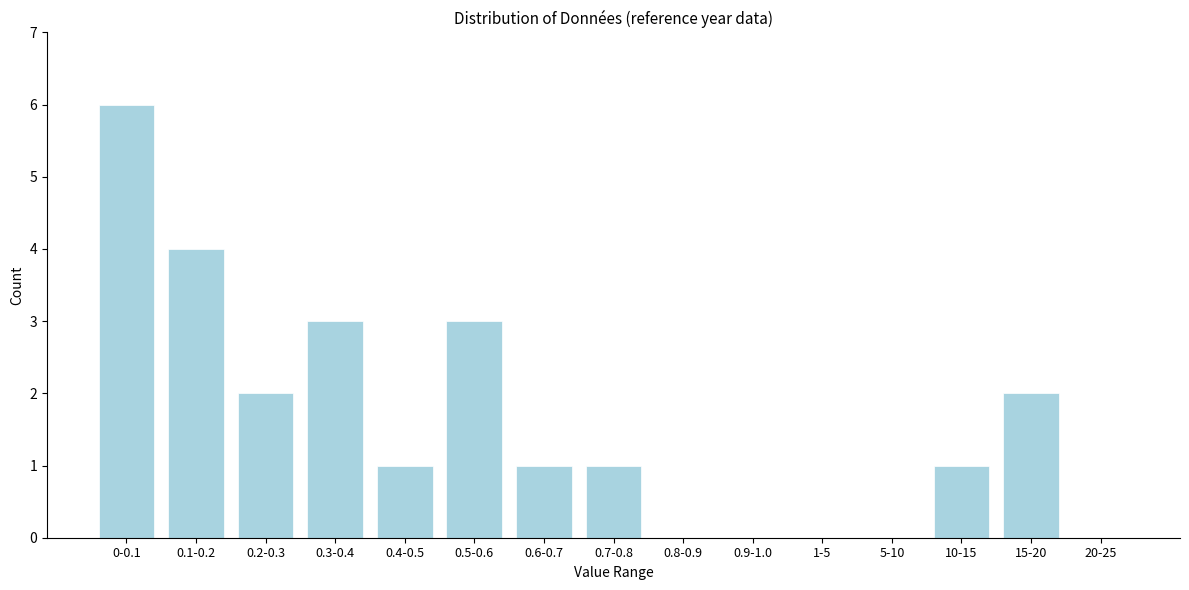

Reading right to left, transcribe all the data shown in this chart.

20-25=0	15-20=2	10-15=1	5-10=0	1-5=0	0.9-1.0=0	0.8-0.9=0	0.7-0.8=1	0.6-0.7=1	0.5-0.6=3	0.4-0.5=1	0.3-0.4=3	0.2-0.3=2	0.1-0.2=4	0-0.1=6